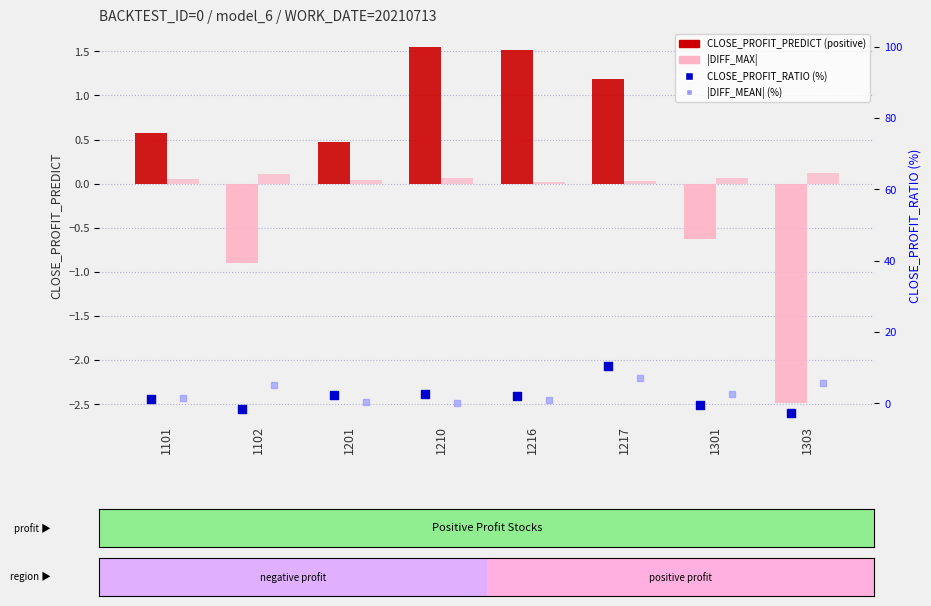

Is the value of |DIFF_MAX| at 1210 greater than the value of CLOSE_PROFIT_PREDICT at 1217?

No